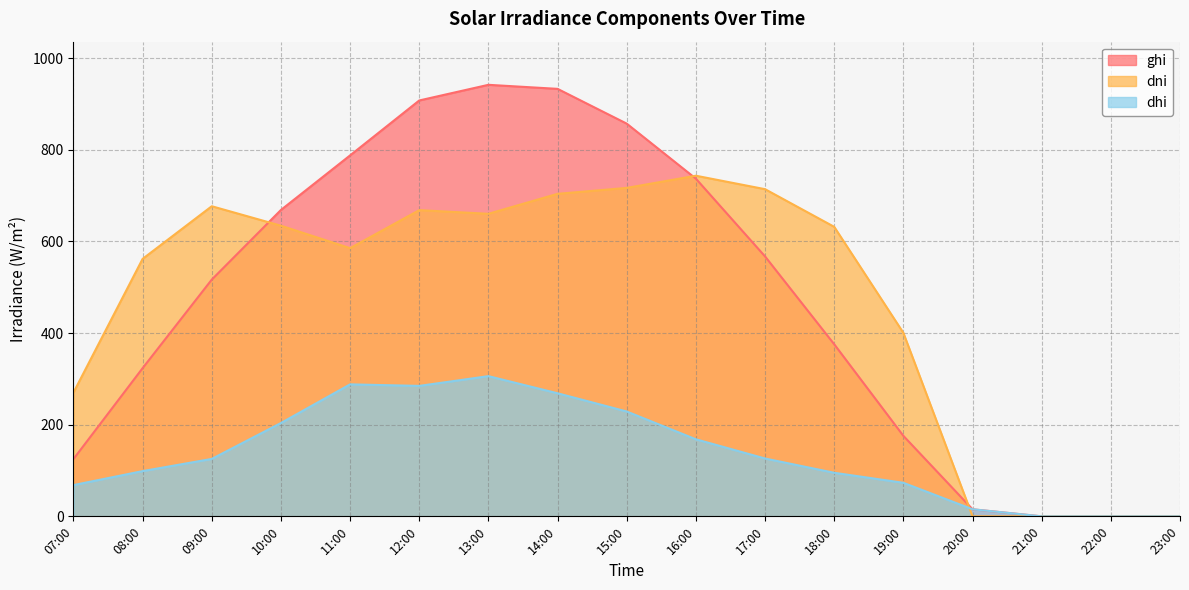

What is the average value of the dni series?

468.6